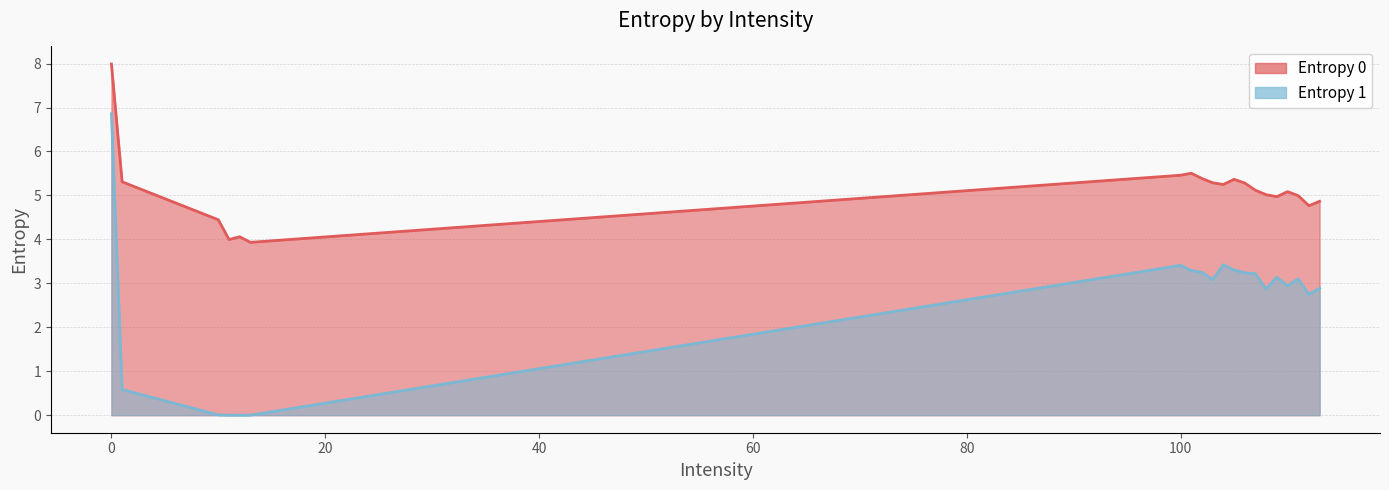

Between 13 and 103, which series saw the biggest shift?

Entropy 1